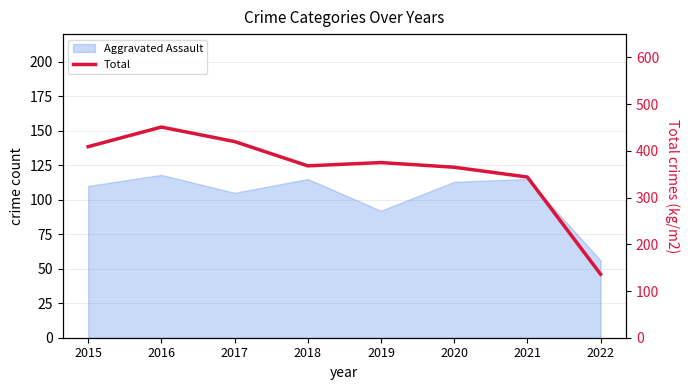

The chart shows a value of 375 at 2019. True or false?

True